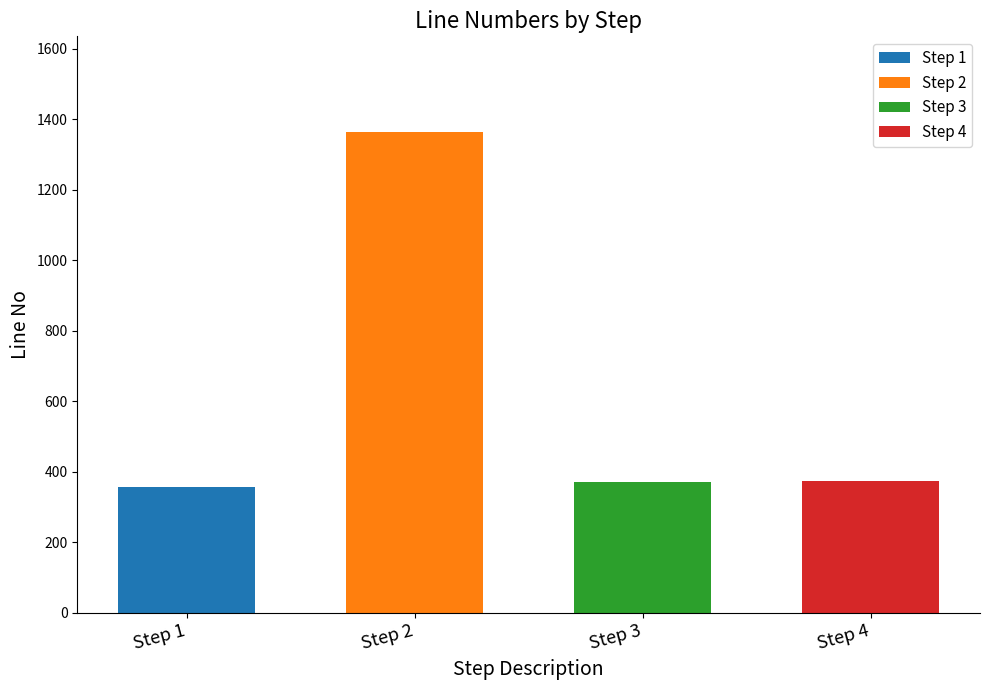

How many bars are there in total?

4